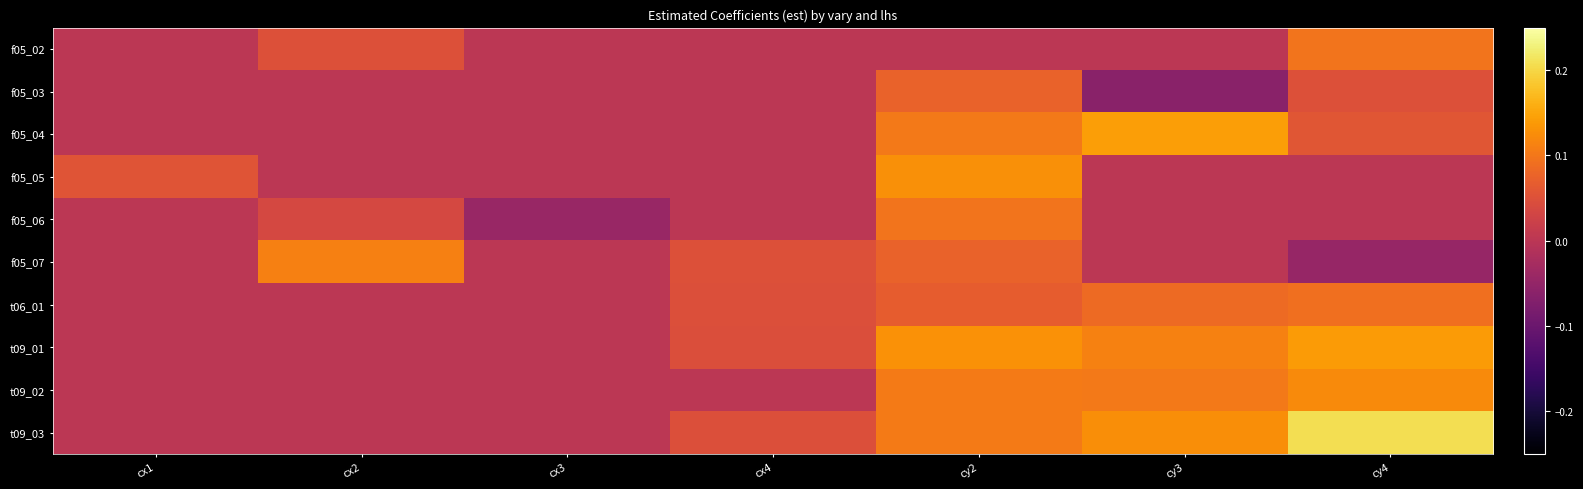

At which category does the chart reach its peak across all series?

cy4